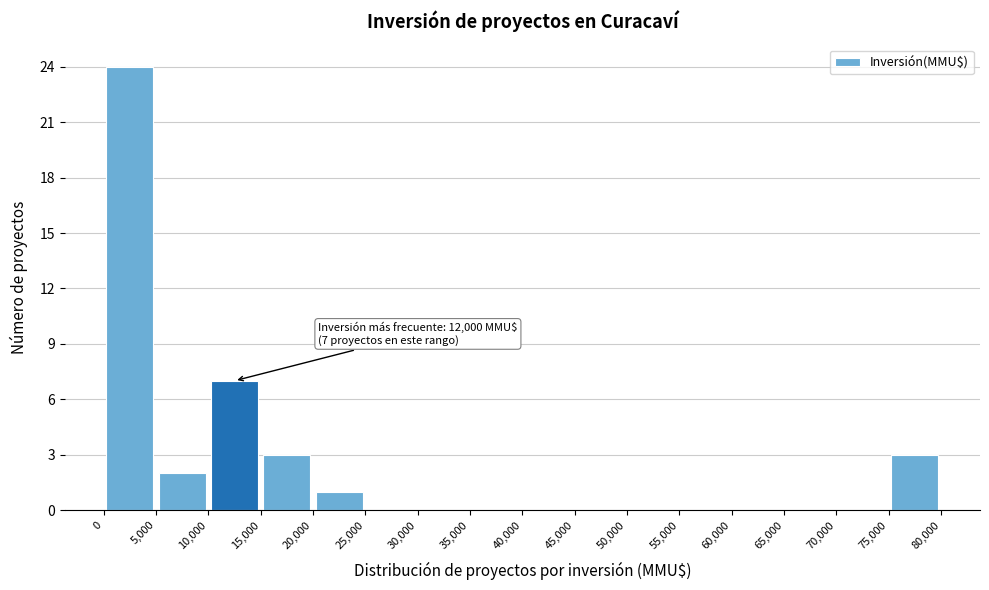

Over which range of the x-axis is the bar tallest?

0 to 5,000